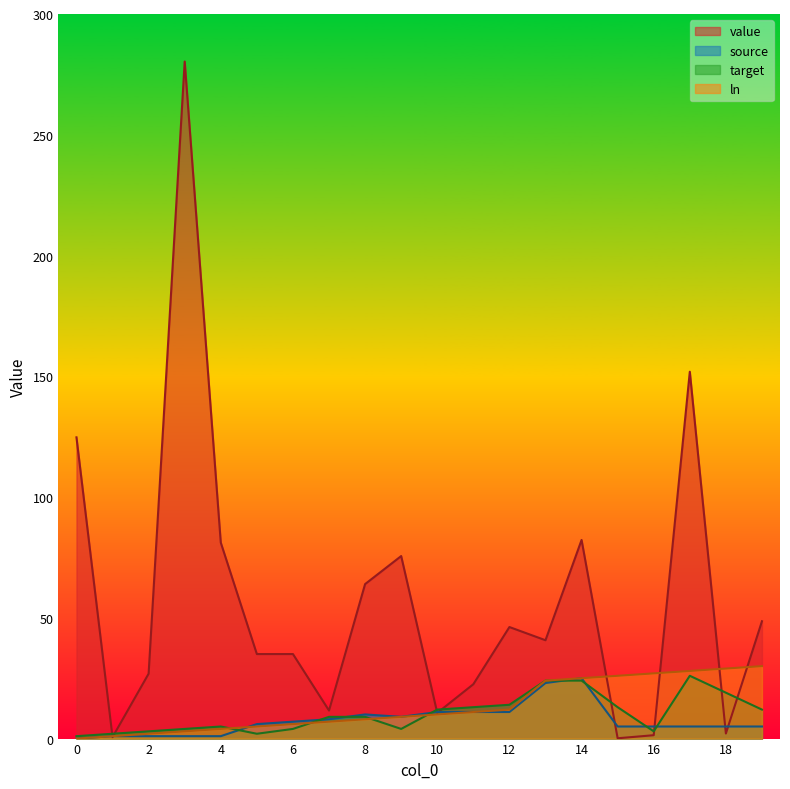

The value series shows 64.0 at 8. True or false?

True